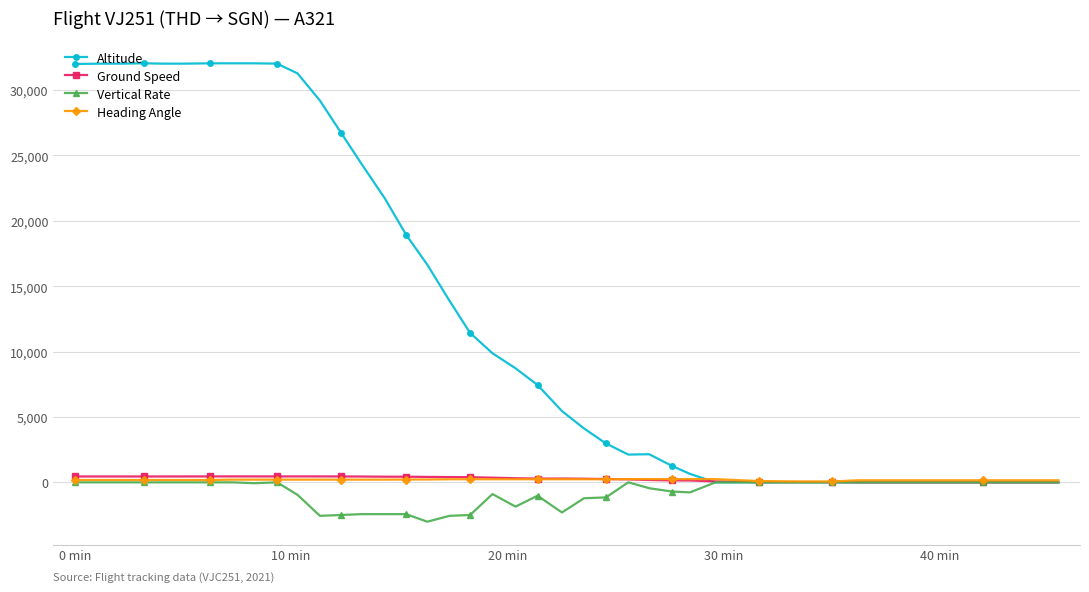

Which series has the largest range (max minus min)?

Altitude